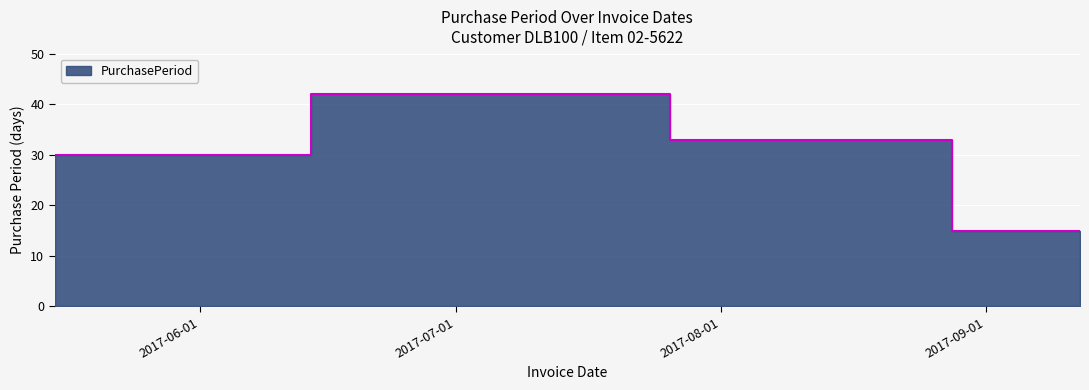

List the labels in order of value, largest first.

2017-07-26, 2017-08-28, 2017-06-14, 2017-05-15, 2017-09-12